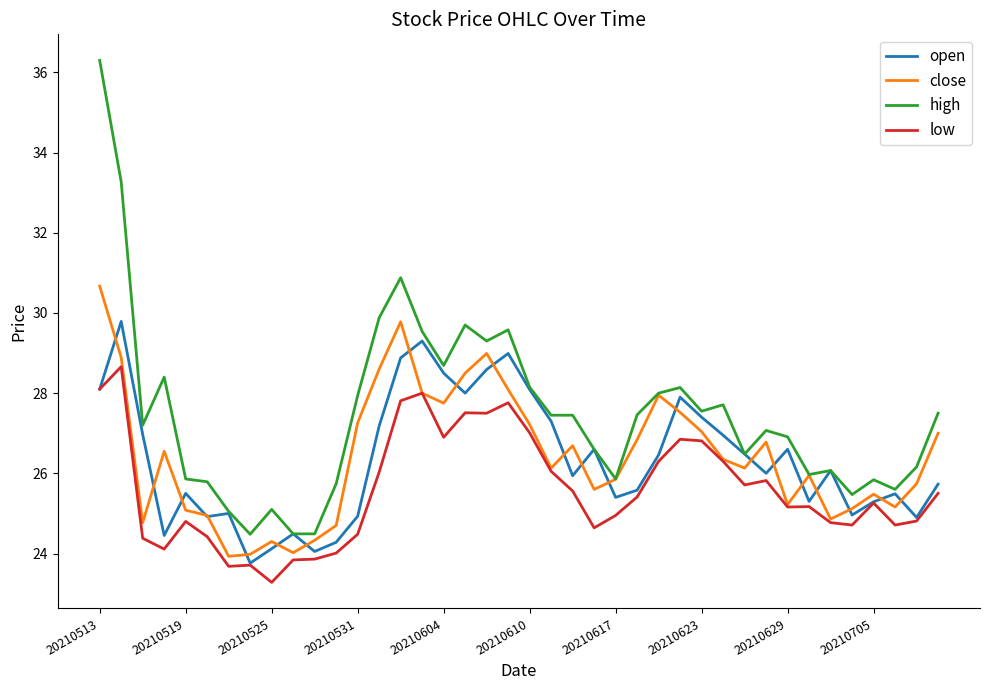

Which series has the largest range (max minus min)?

high